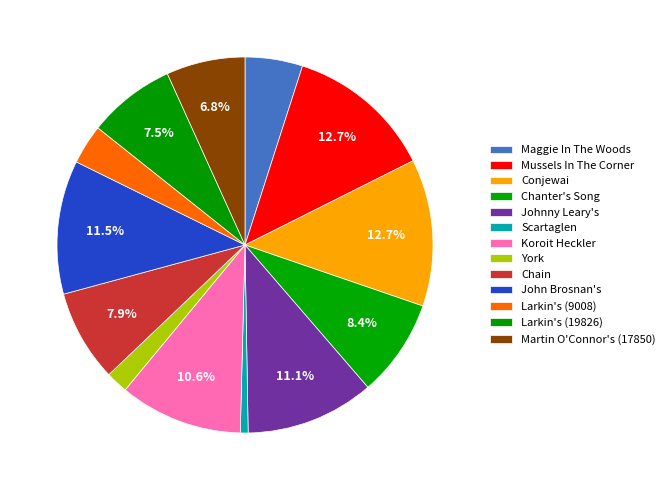

Rank the categories by value from highest to lowest.

Conjewai, Mussels In The Corner, John Brosnan's, Johnny Leary's, Koroit Heckler, Chanter's Song, Chain, Larkin's (19826), Martin O'Connor's (17850), Maggie In The Woods, Larkin's (9008), York, Scartaglen